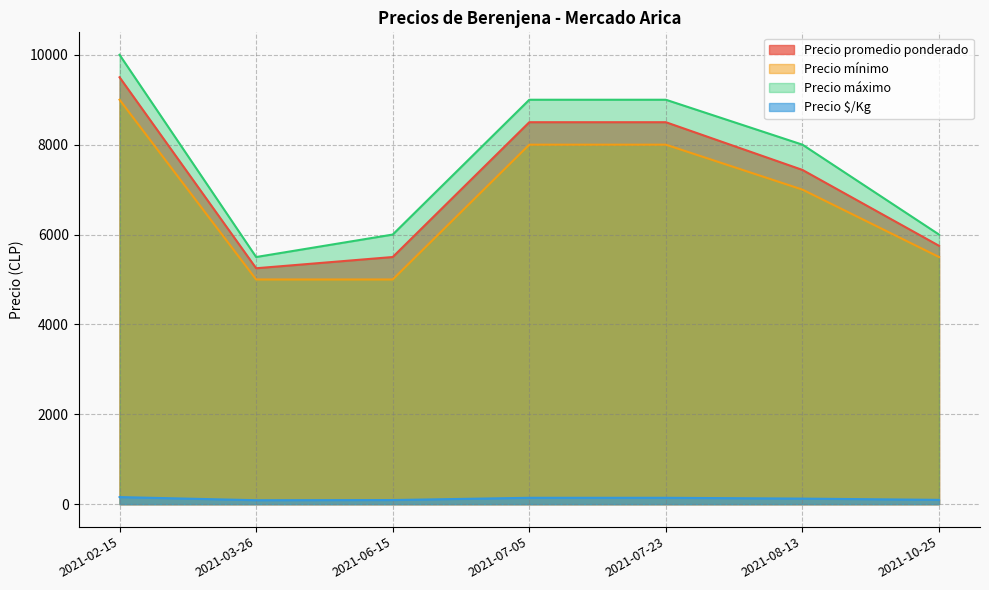

The Precio promedio ponderado series shows 13852 at 2021-07-23. True or false?

False